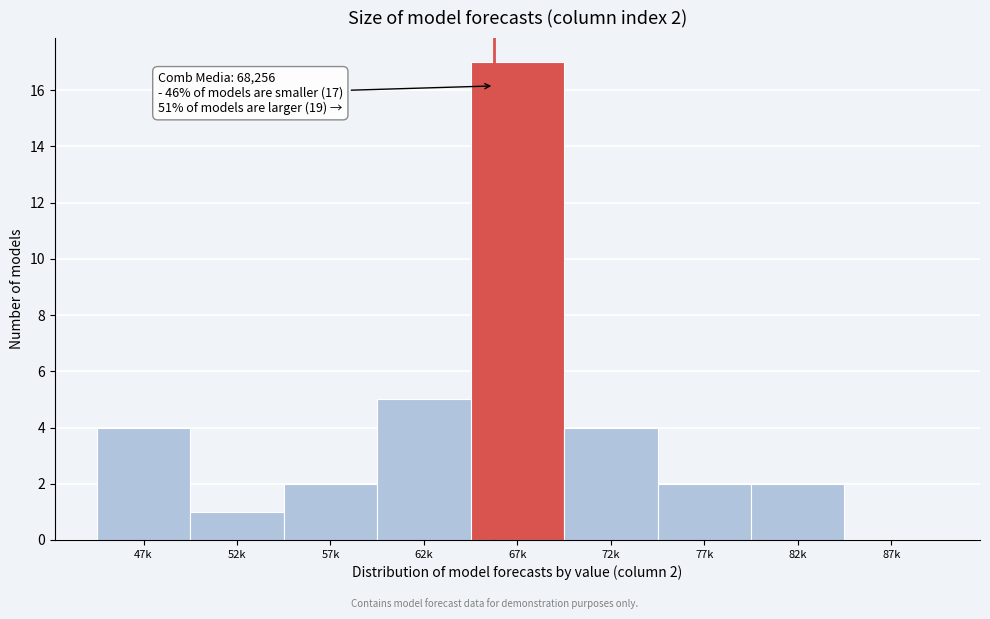

Reading left to right, what are all the values shown in this chart?

47k=4	52k=1	57k=2	62k=5	67k=17	72k=4	77k=2	82k=2	87k=0